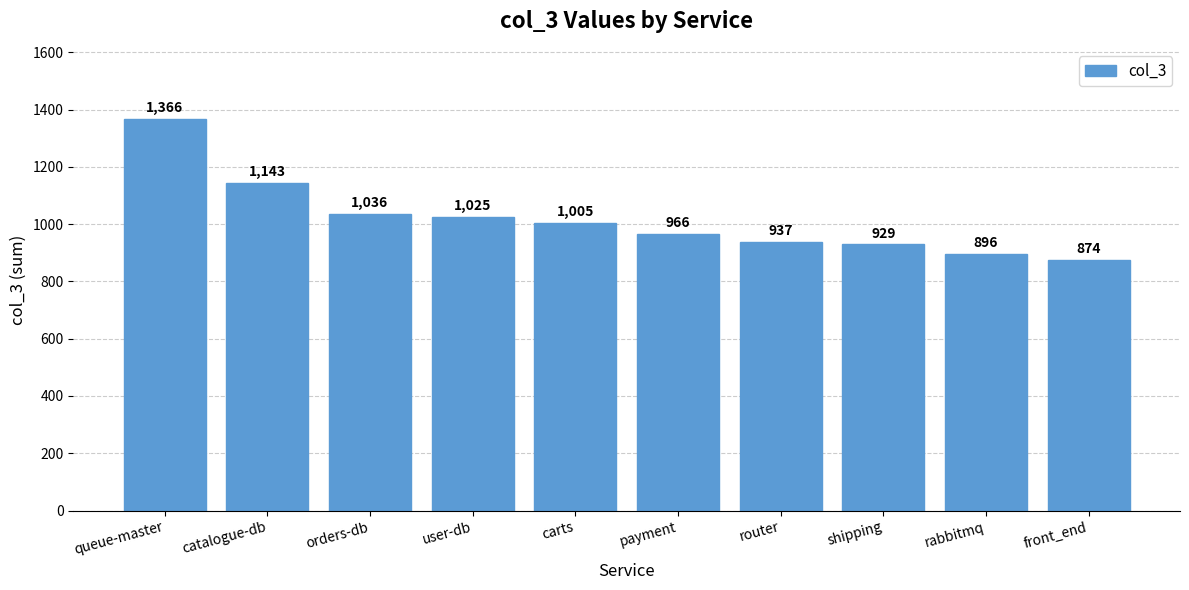

What is the difference between the values at front_end and router?

63